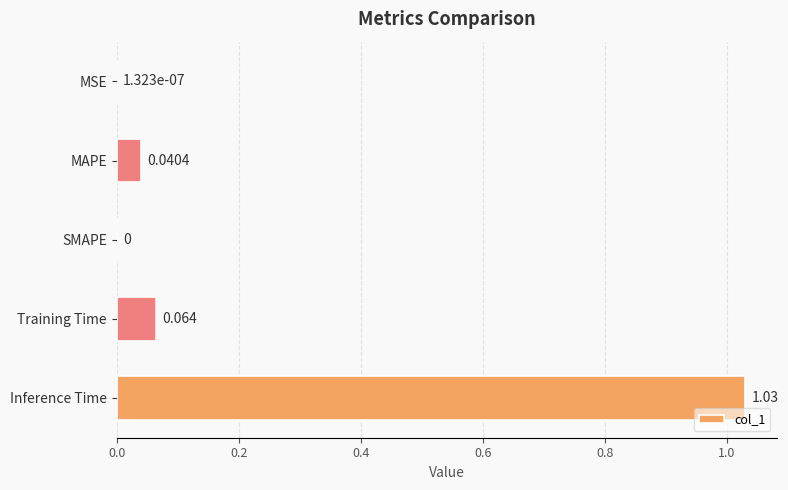

Between Inference Time and SMAPE, which is larger?

Inference Time